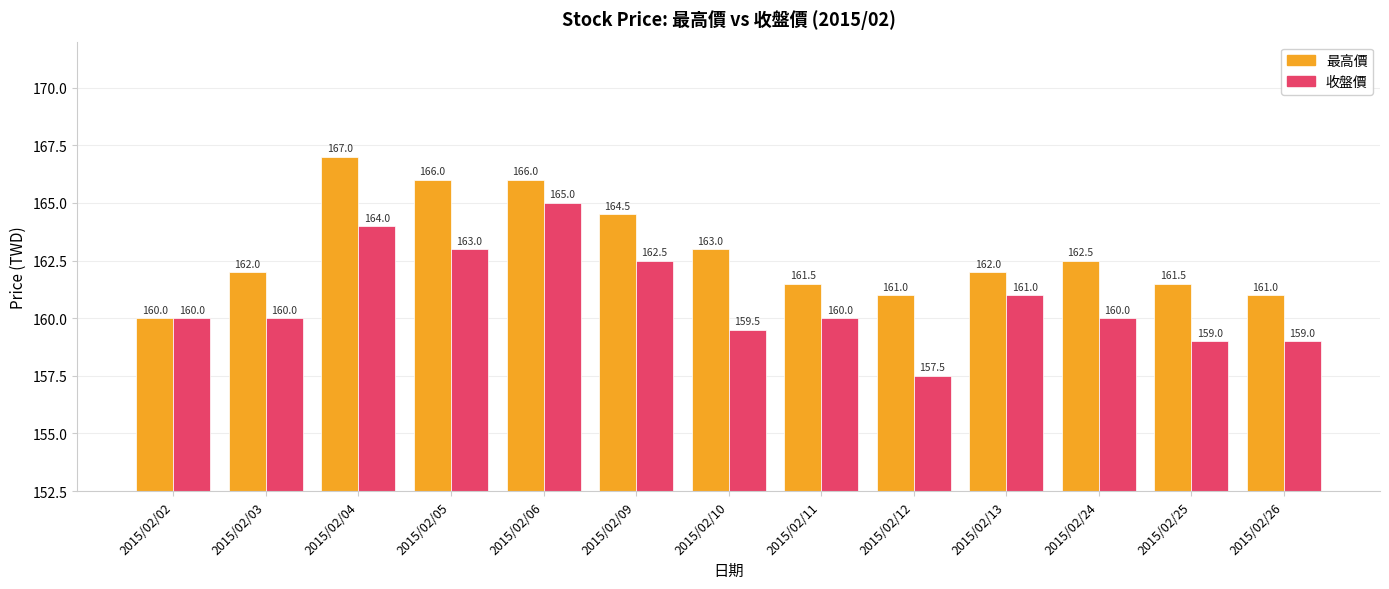

What is the sum of the 收盤價 values at 2015/02/24 and 2015/02/04?

324.0